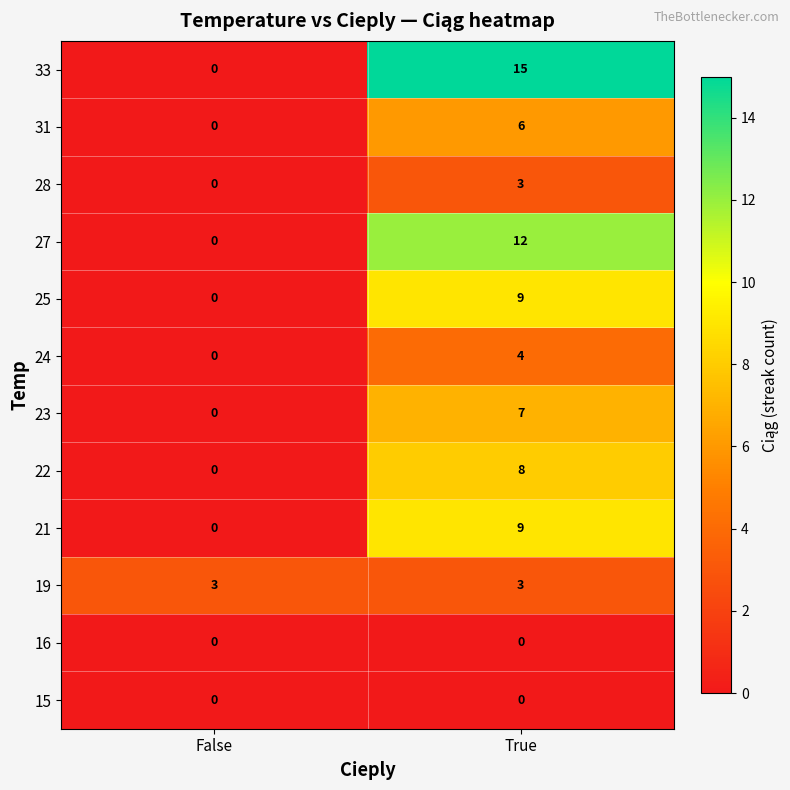

Reading right to left, transcribe all the data shown in this chart.

33: 15	0
31: 6	0
28: 3	0
27: 12	0
25: 9	0
24: 4	0
23: 7	0
22: 8	0
21: 9	0
19: 3	3
16: 0	0
15: 0	0